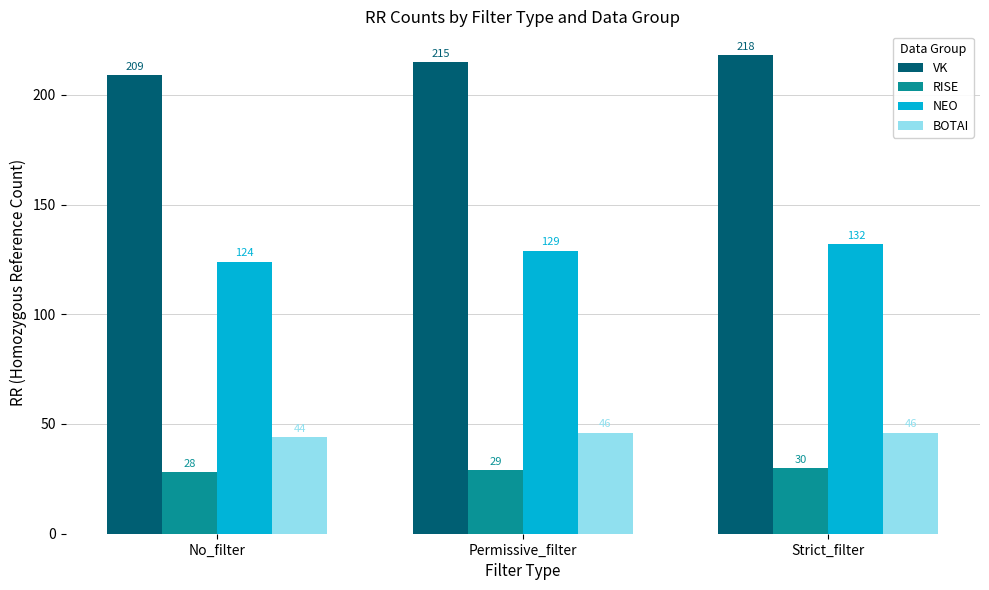

The BOTAI series shows 46 at Strict_filter. True or false?

True